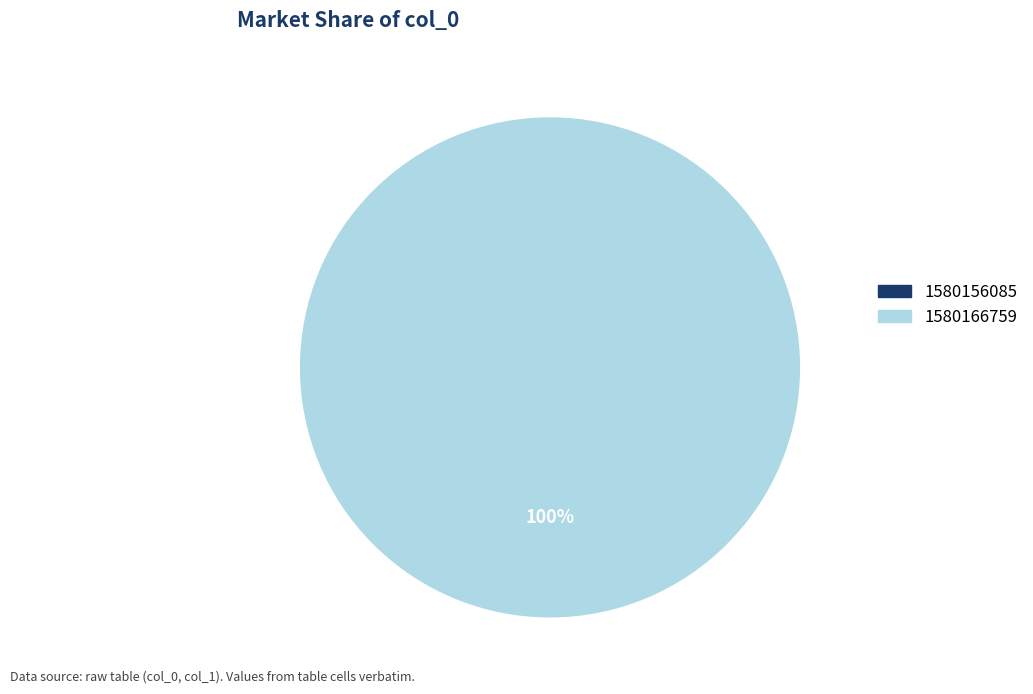

Do 1580156085 and 1580166759 together represent more than half of the pie?

Yes